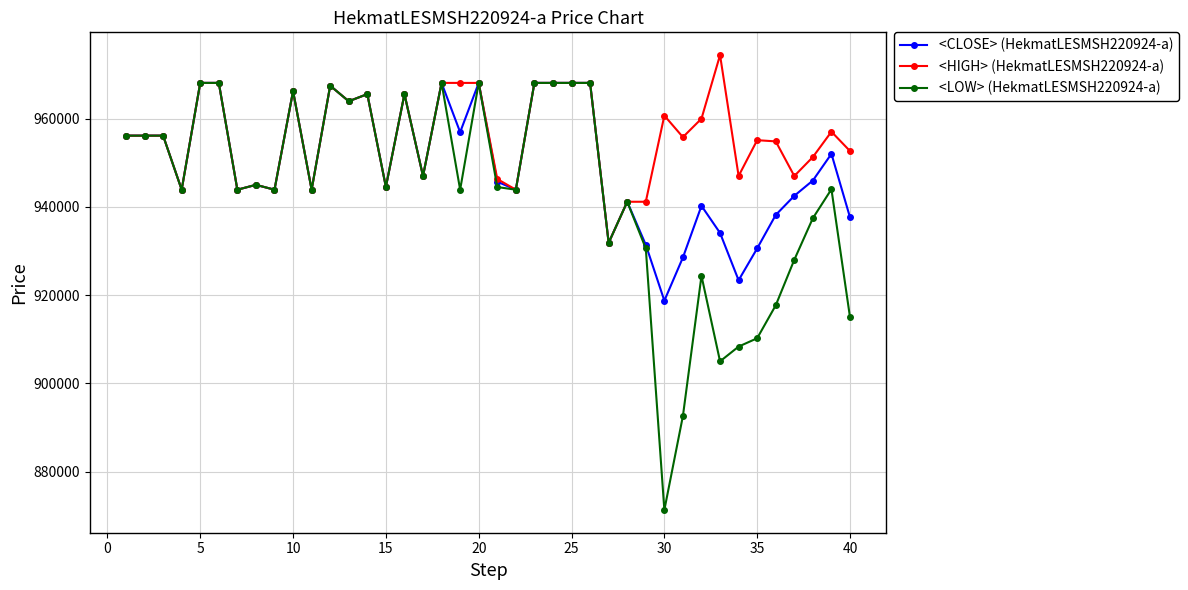

Which series has the largest total across all categories?

<HIGH> (HekmatLESMSH220924-a)